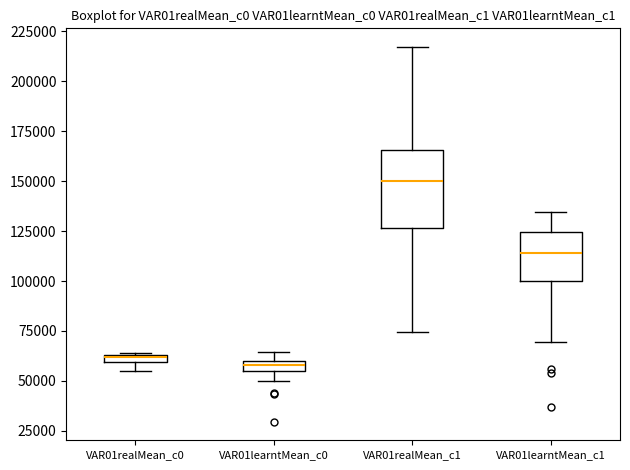

Which box's median line is the highest?

VAR01realMean_c1